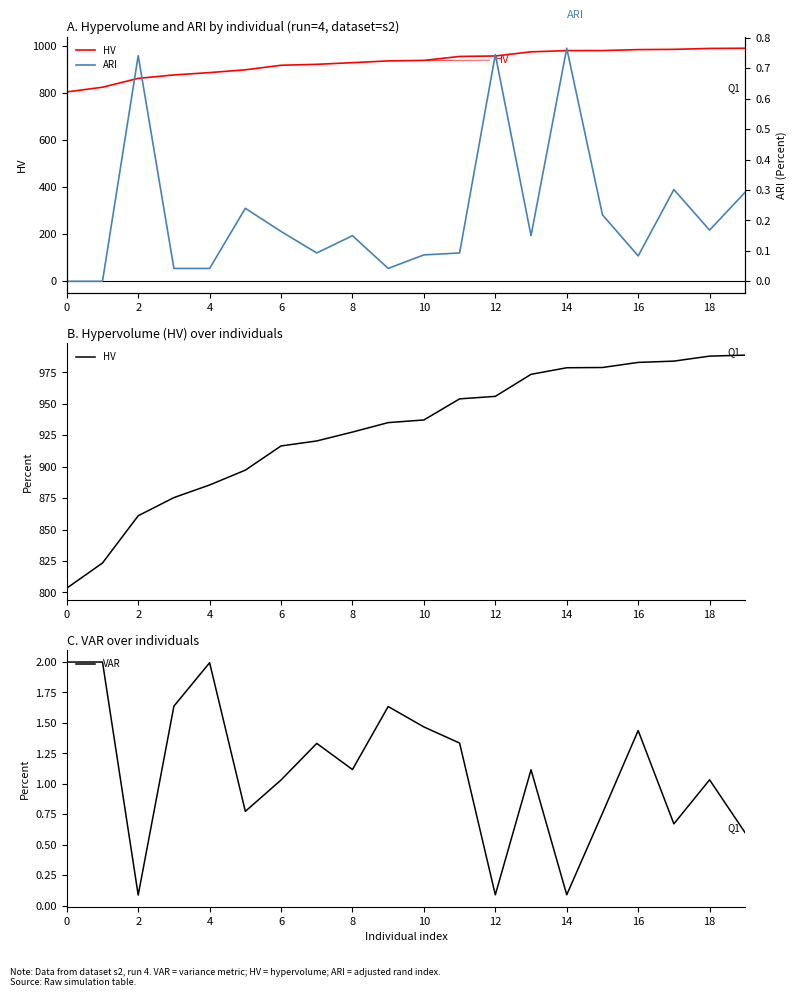

At how many categories does at least one series exceed 928?

11